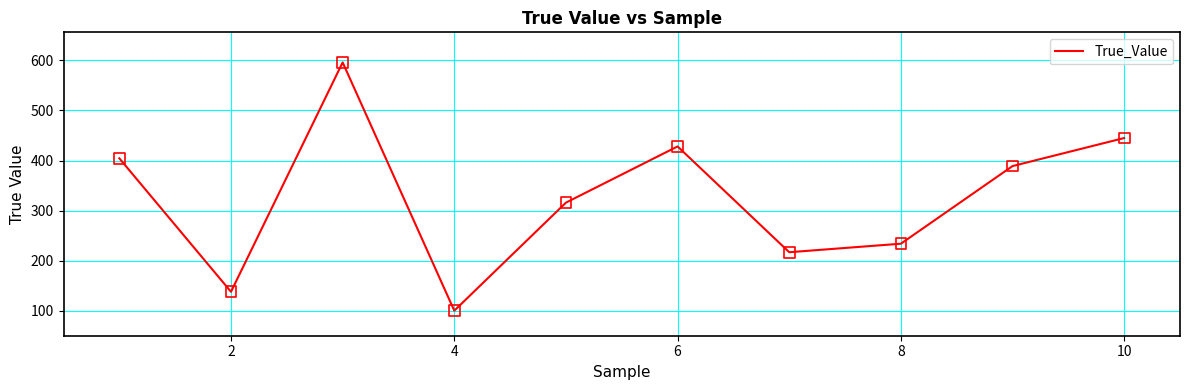

What is the difference between the maximum and minimum values?

495.7